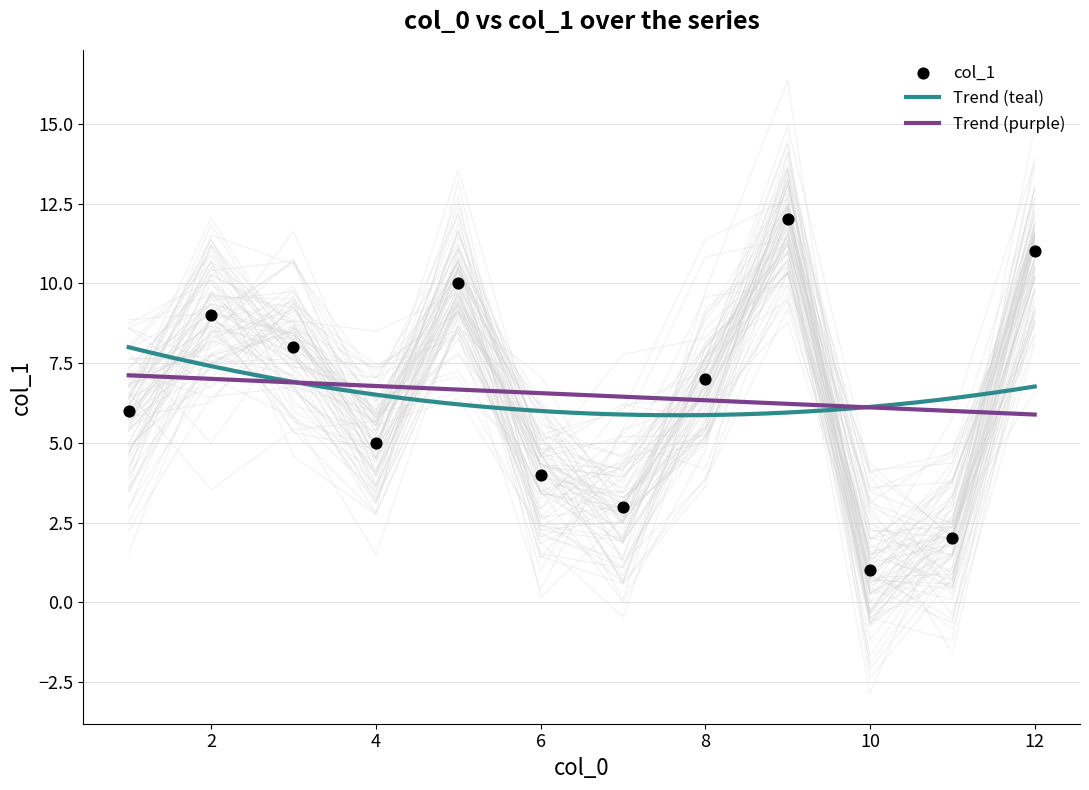

What is the ratio of the value at 2 to the value at 12?

0.8